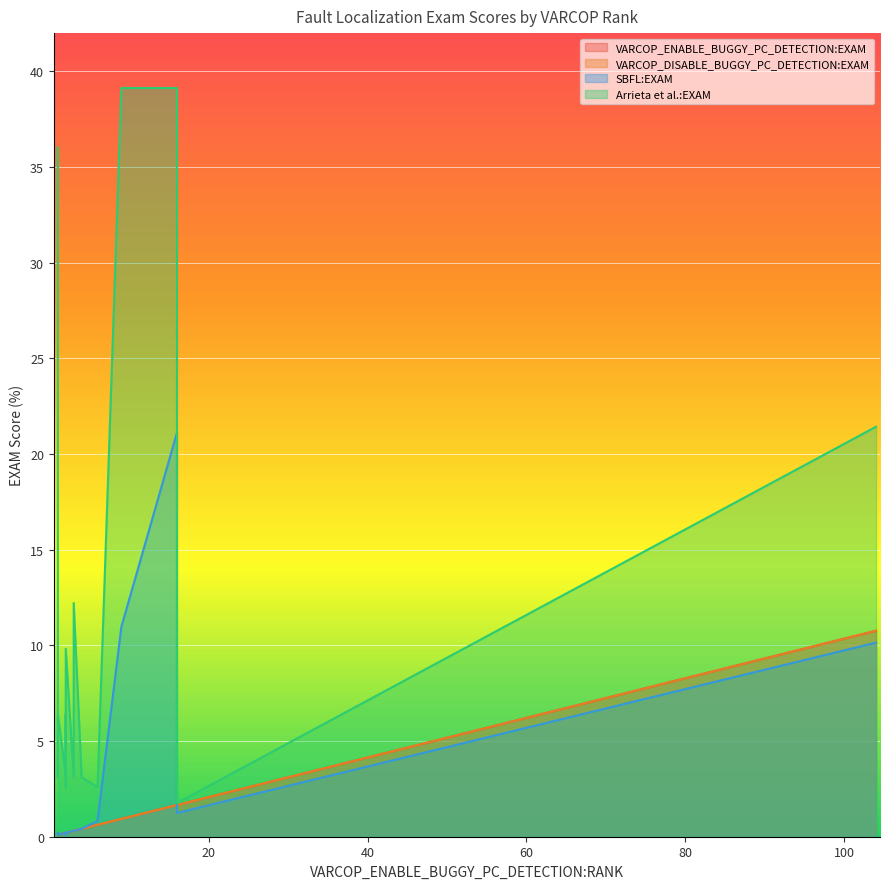

True or false: SBFL:EXAM and VARCOP_DISABLE_BUGGY_PC_DETECTION:EXAM intersect in this chart.

False